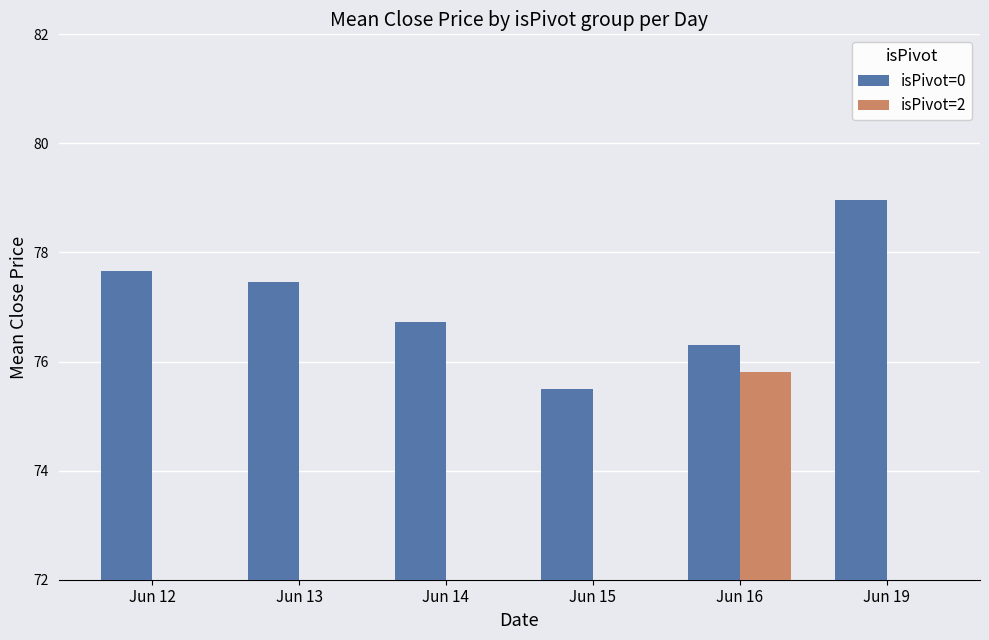

Reading left to right, list all the values displayed in this chart.

isPivot=0: Jun 12=77.7	Jun 13=77.5	Jun 14=76.7	Jun 15=75.5	Jun 16=76.3	Jun 19=79.0
isPivot=2: Jun 12=0.0	Jun 13=0.0	Jun 14=0.0	Jun 15=0.0	Jun 16=75.8	Jun 19=0.0